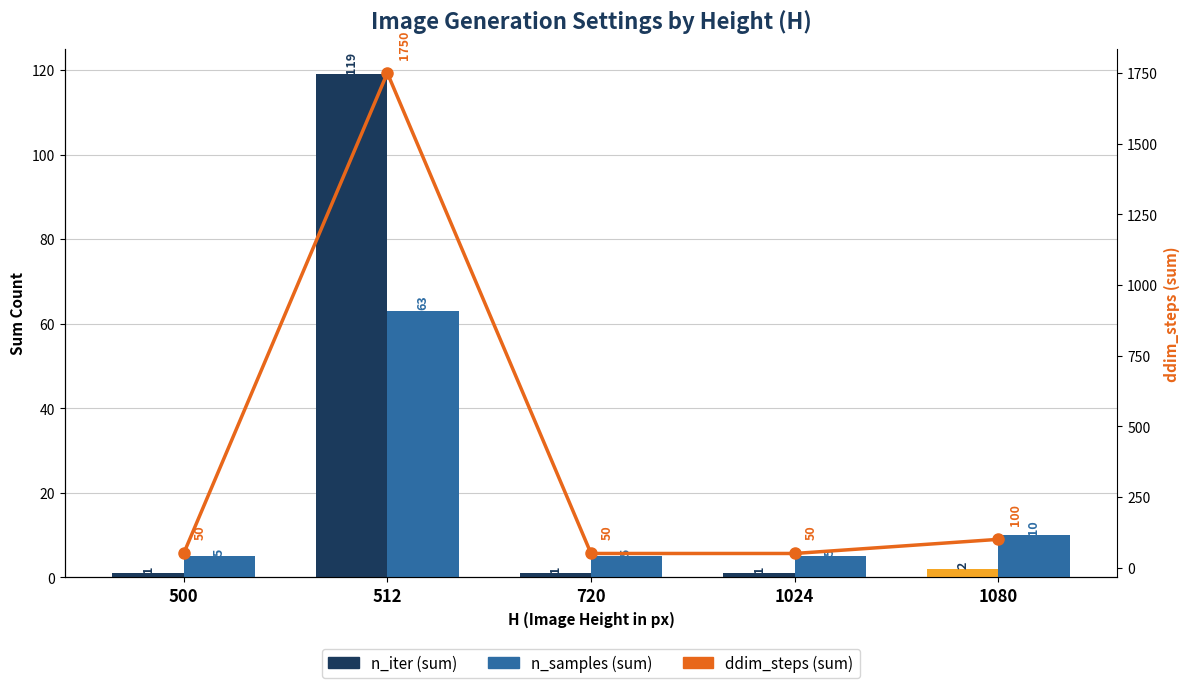

The value of ddim_steps (sum) at 1080 is 21. True or false?

False